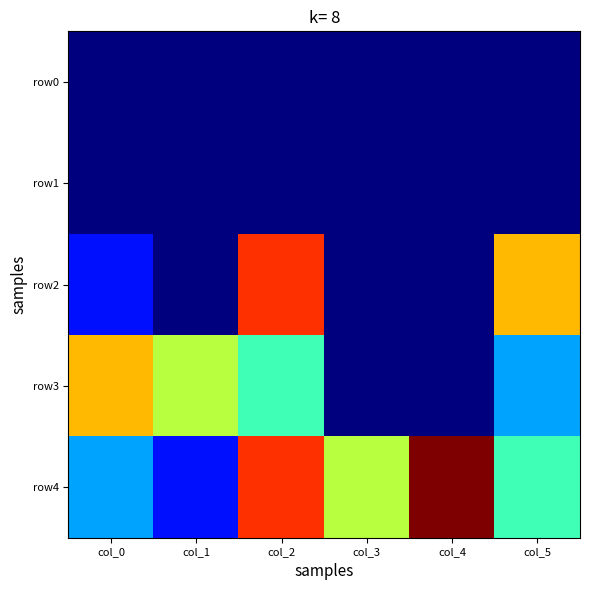

Rank the series by their maximum value, from highest to lowest.

row4, row2, row3, row0, row1